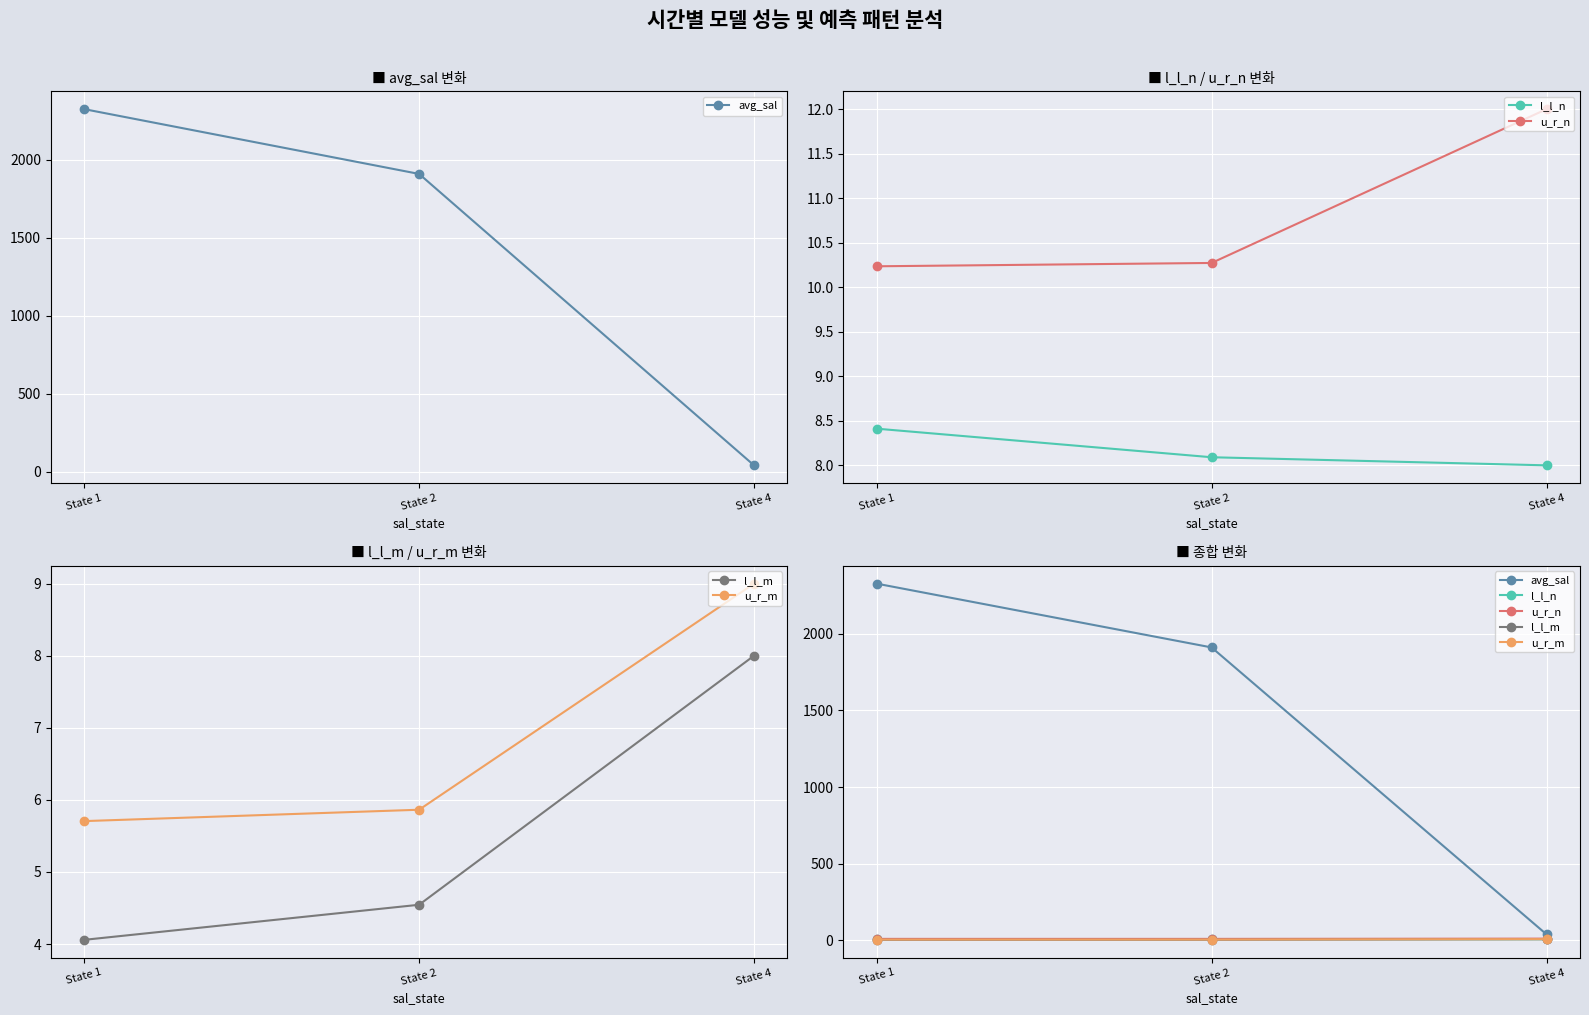

Is it true that u_r_n equals 12.0 at State 4?

True